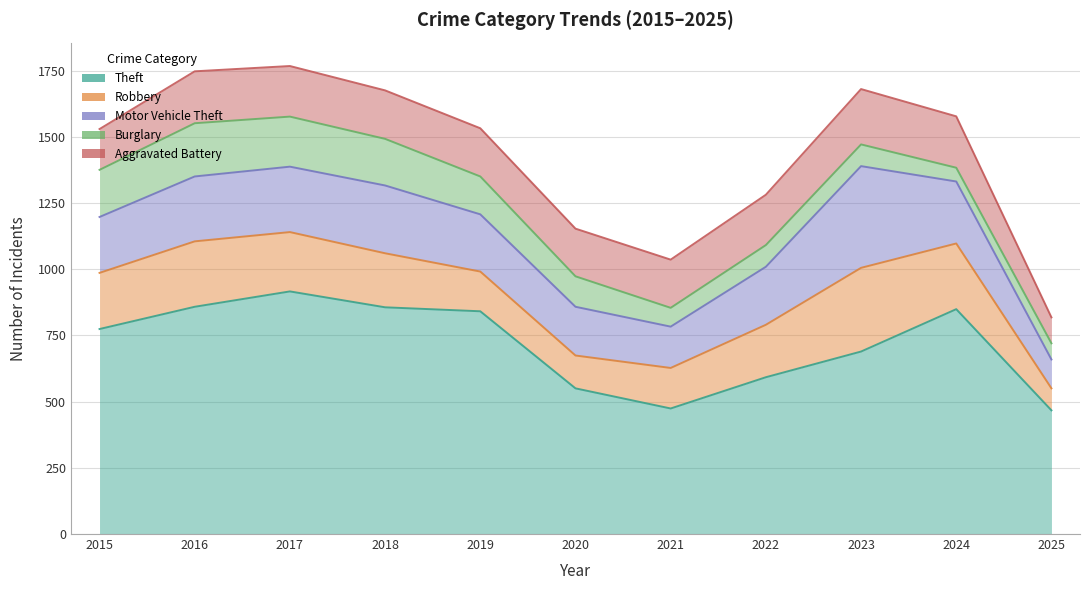

Where is the first local maximum for Robbery?

2016